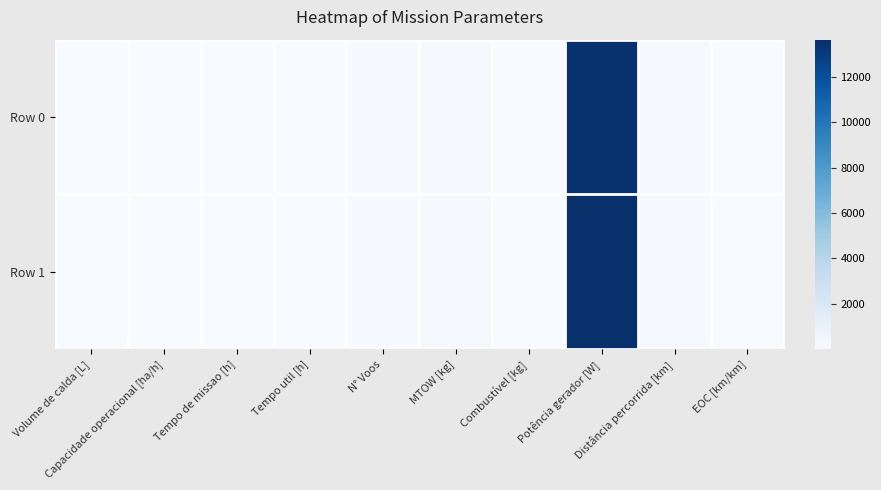

What is the total value across all series at Distância percorrida [km]?

269.9